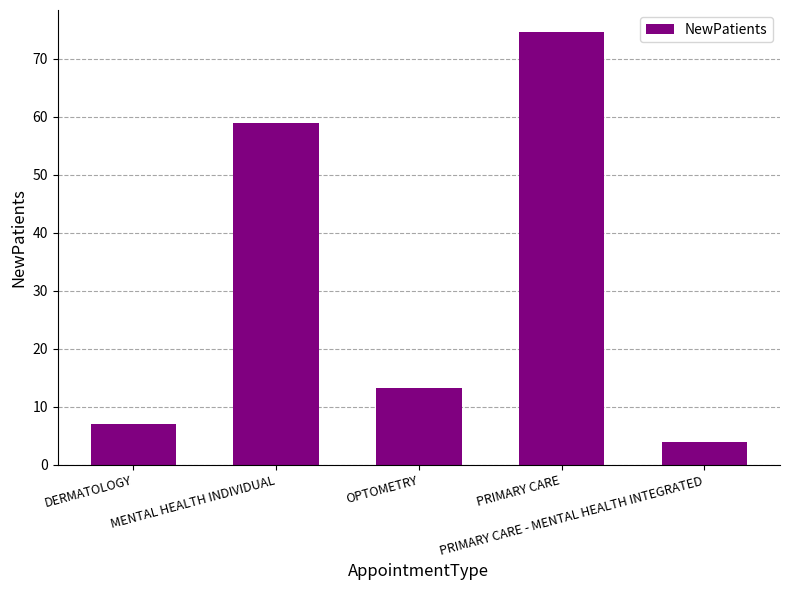

What is the label of the 5th bar from the left?

PRIMARY CARE - MENTAL HEALTH INTEGRATED